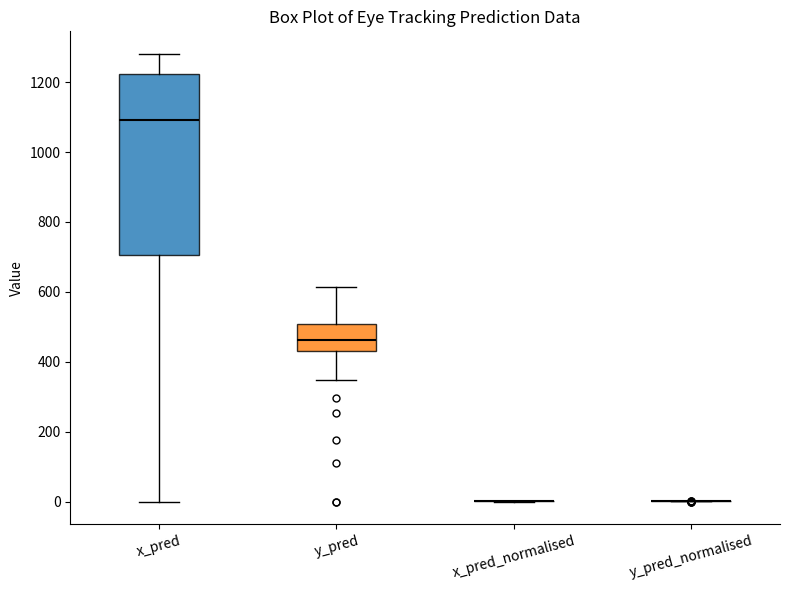

Which box is the tallest, from its lower edge to its upper edge?

x_pred